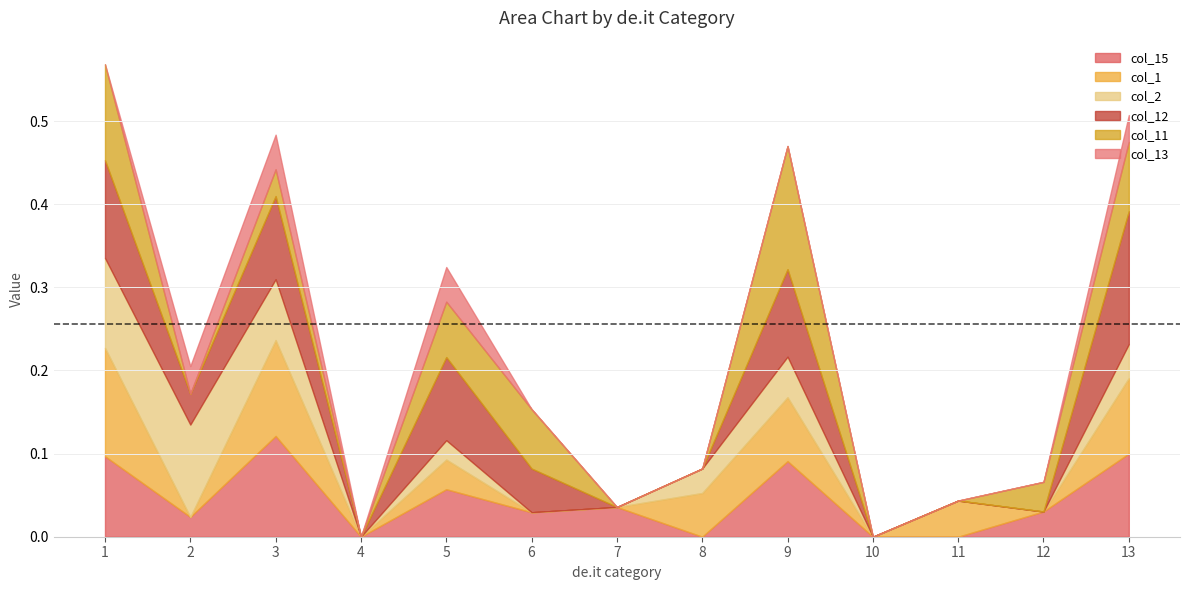

What are all the series names shown in the legend?

col_15, col_1, col_2, col_12, col_11, col_13